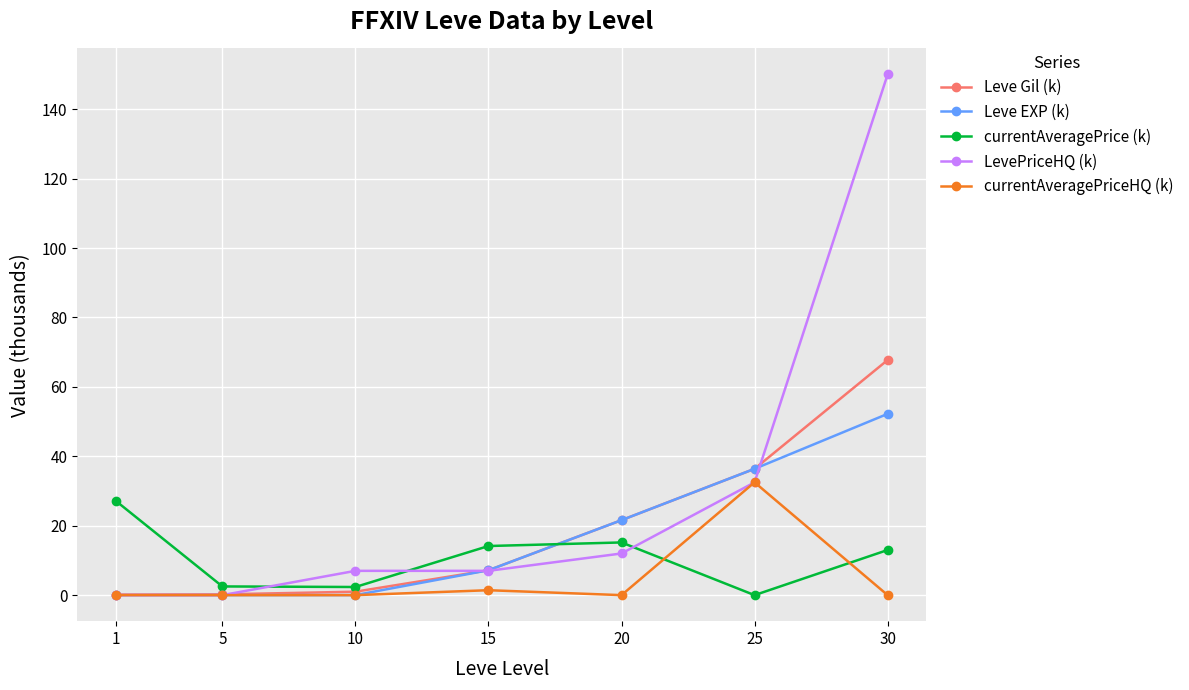

The Leve EXP (k) series shows 77.3 at 30. True or false?

False